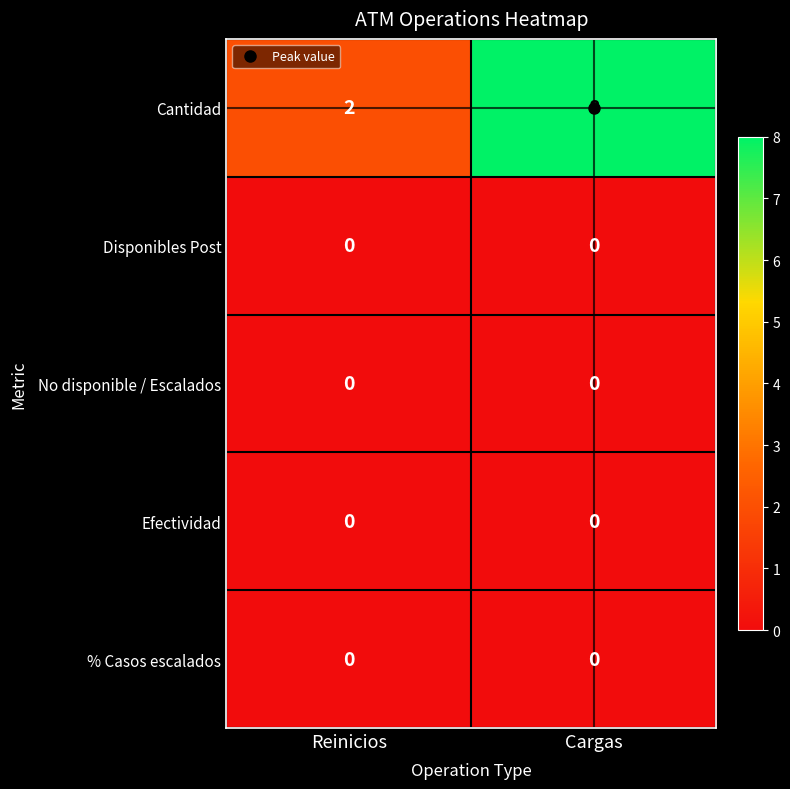

Is it true that Disponibles Post equals 0 at Reinicios?

True